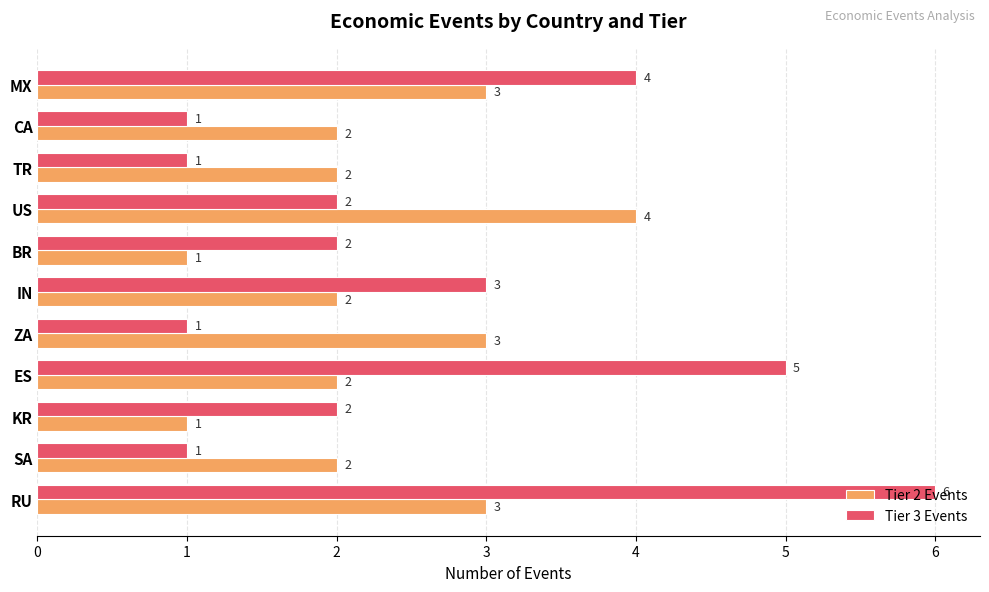

Rank the series at RU from highest to lowest value.

Tier 3 Events, Tier 2 Events